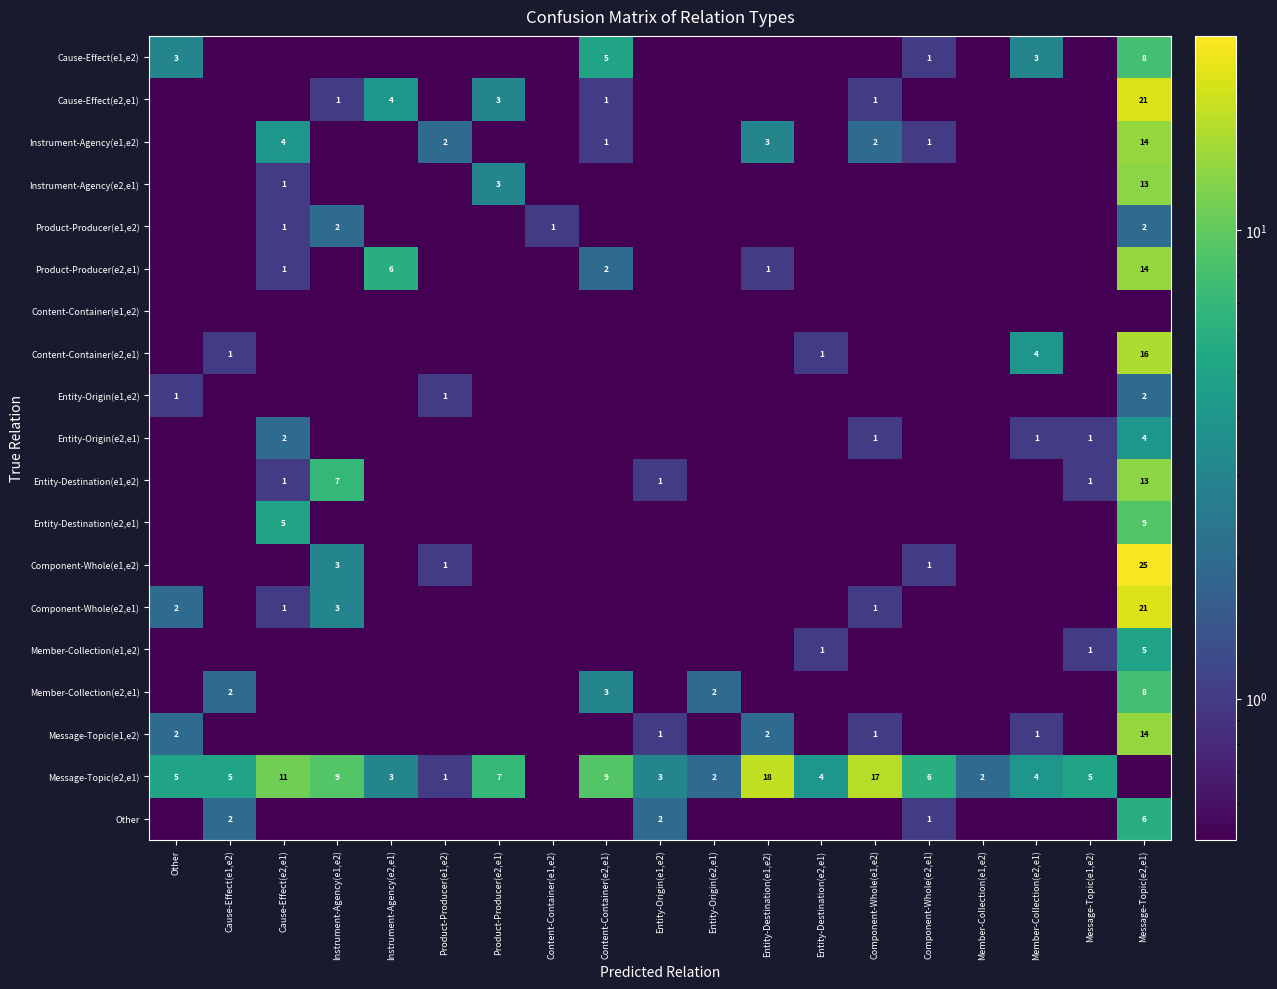

True or false: Cause-Effect(e2,e1) has a value of 0.9 at Product-Producer(e2,e1).

False